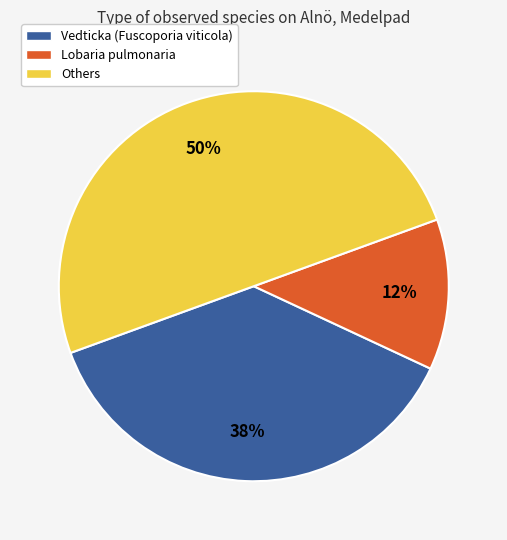

To the nearest percent, what is the average slice percentage?

33%